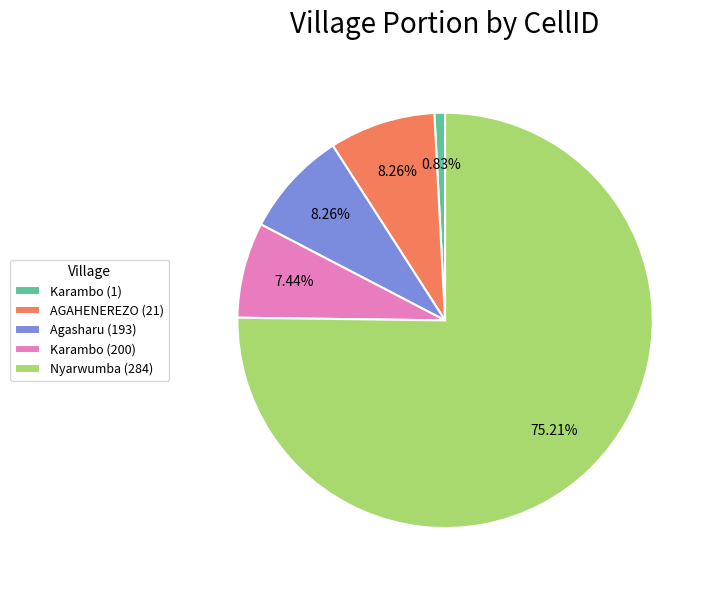

The Nyarwumba (284) slice represents 86% of the pie. True or false?

False